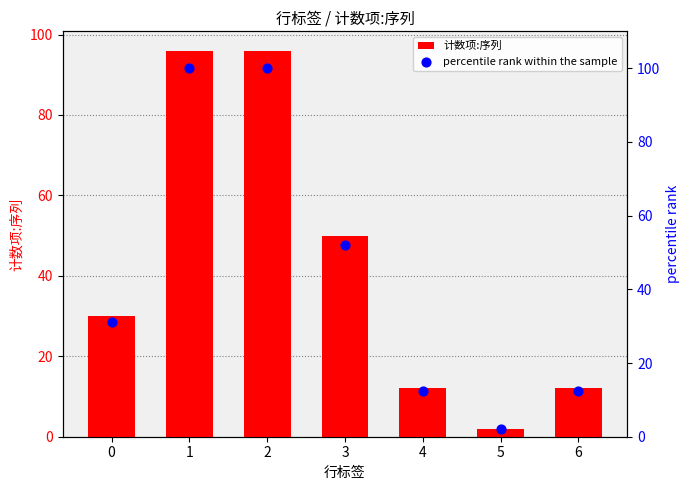

Which series has the largest total across all categories?

percentile rank within the sample